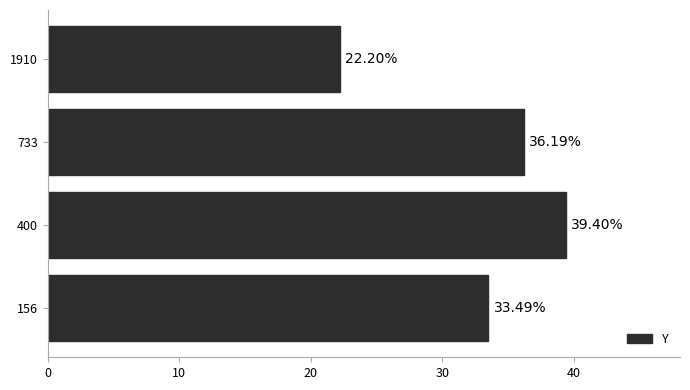

Between 156 and 1910, which is larger?

156